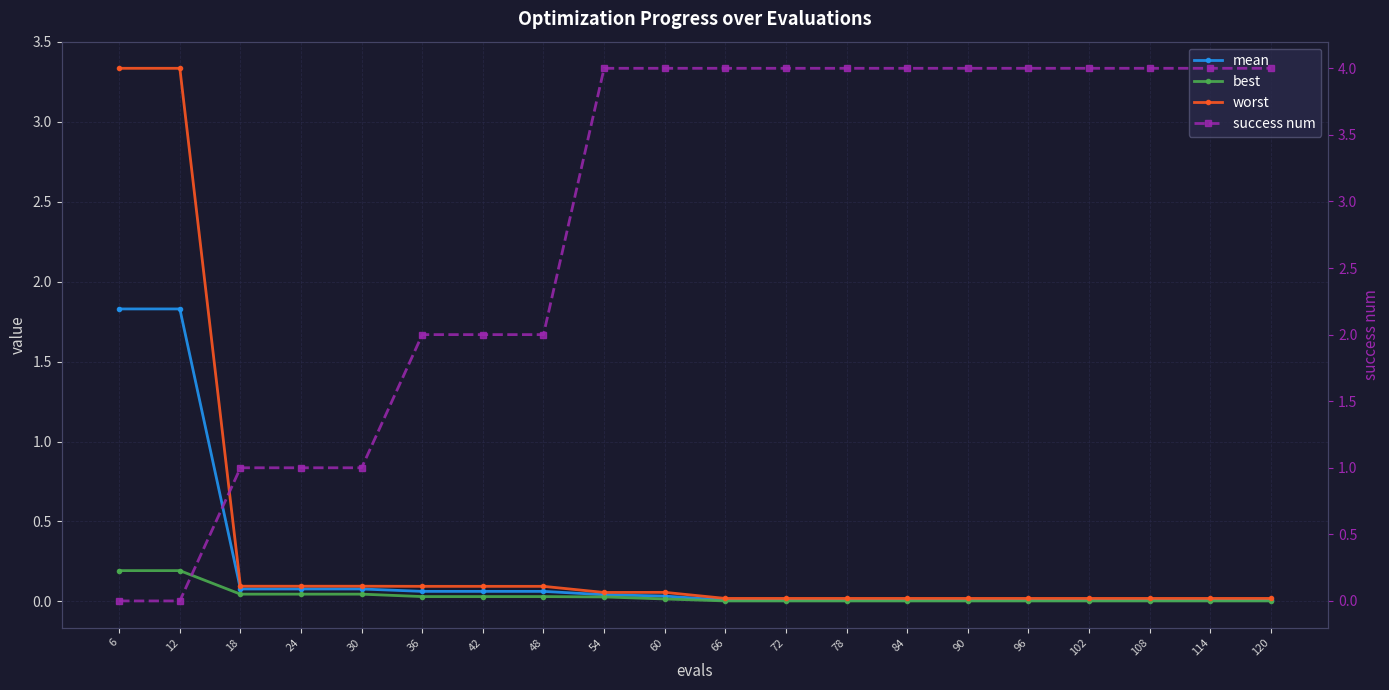

Reading right to left, what are all the values shown in this chart?

mean: 0.0	0.0	0.0	0.0	0.0	0.0	0.0	0.0	0.0	0.0	0.0	0.0	0.1	0.1	0.1	0.1	0.1	0.1	1.8	1.8
best: 0.0	0.0	0.0	0.0	0.0	0.0	0.0	0.0	0.0	0.0	0.0	0.0	0.0	0.0	0.0	0.0	0.0	0.0	0.2	0.2
worst: 0.0	0.0	0.0	0.0	0.0	0.0	0.0	0.0	0.0	0.0	0.1	0.1	0.1	0.1	0.1	0.1	0.1	0.1	3.3	3.3
success num: 4.0	4.0	4.0	4.0	4.0	4.0	4.0	4.0	4.0	4.0	4.0	4.0	2.0	2.0	2.0	1.0	1.0	1.0	0.0	0.0